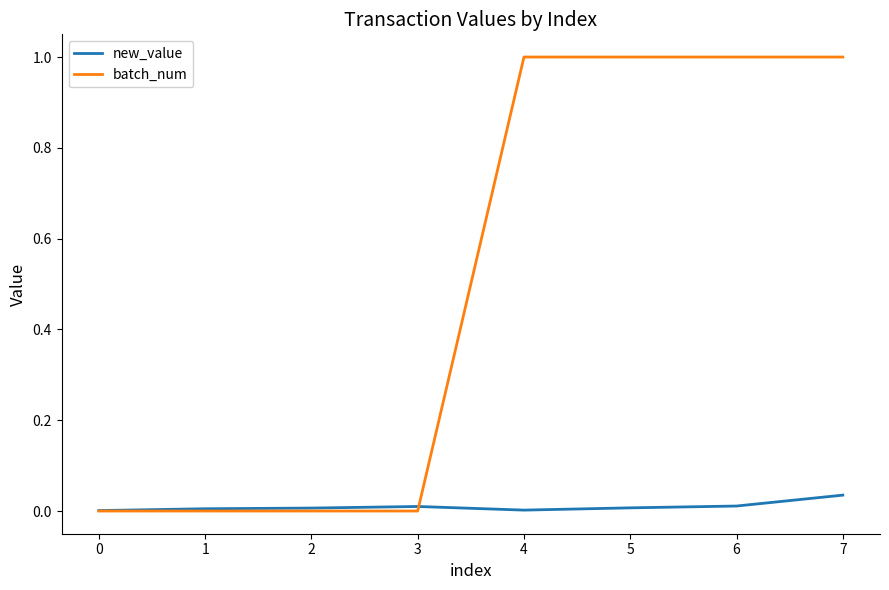

What is the maximum value for batch_num?

1.0